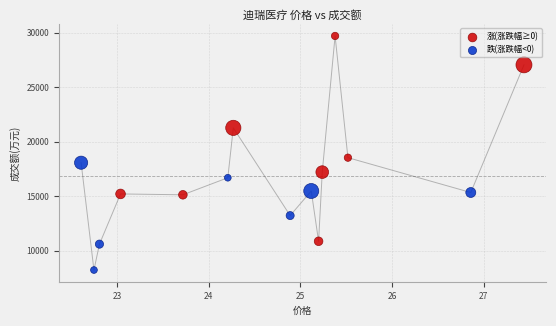

Which series reaches the maximum Y coordinate?

涨(涨跌幅≥0)